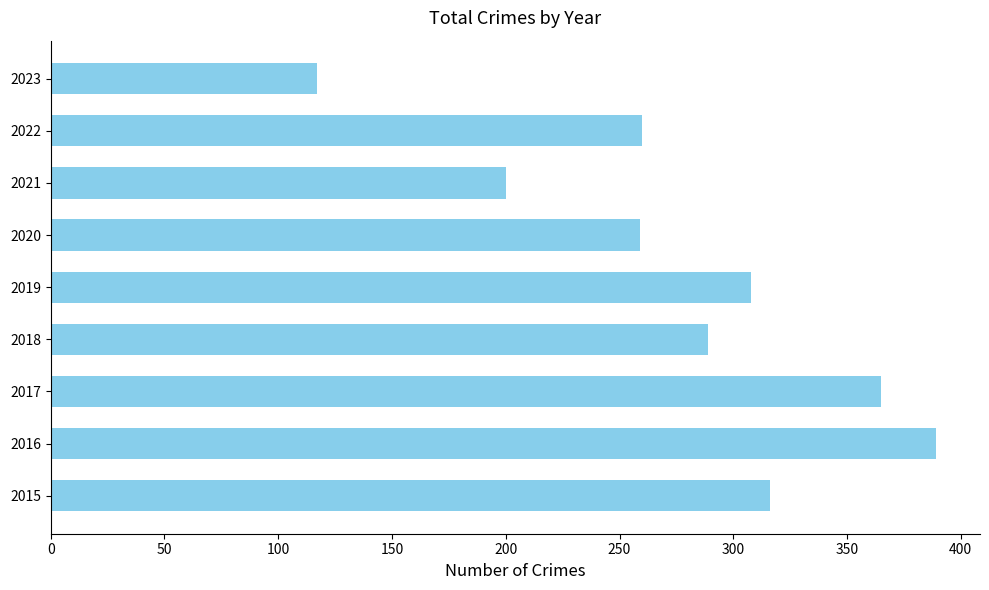

How many categories are shown in the chart?

9